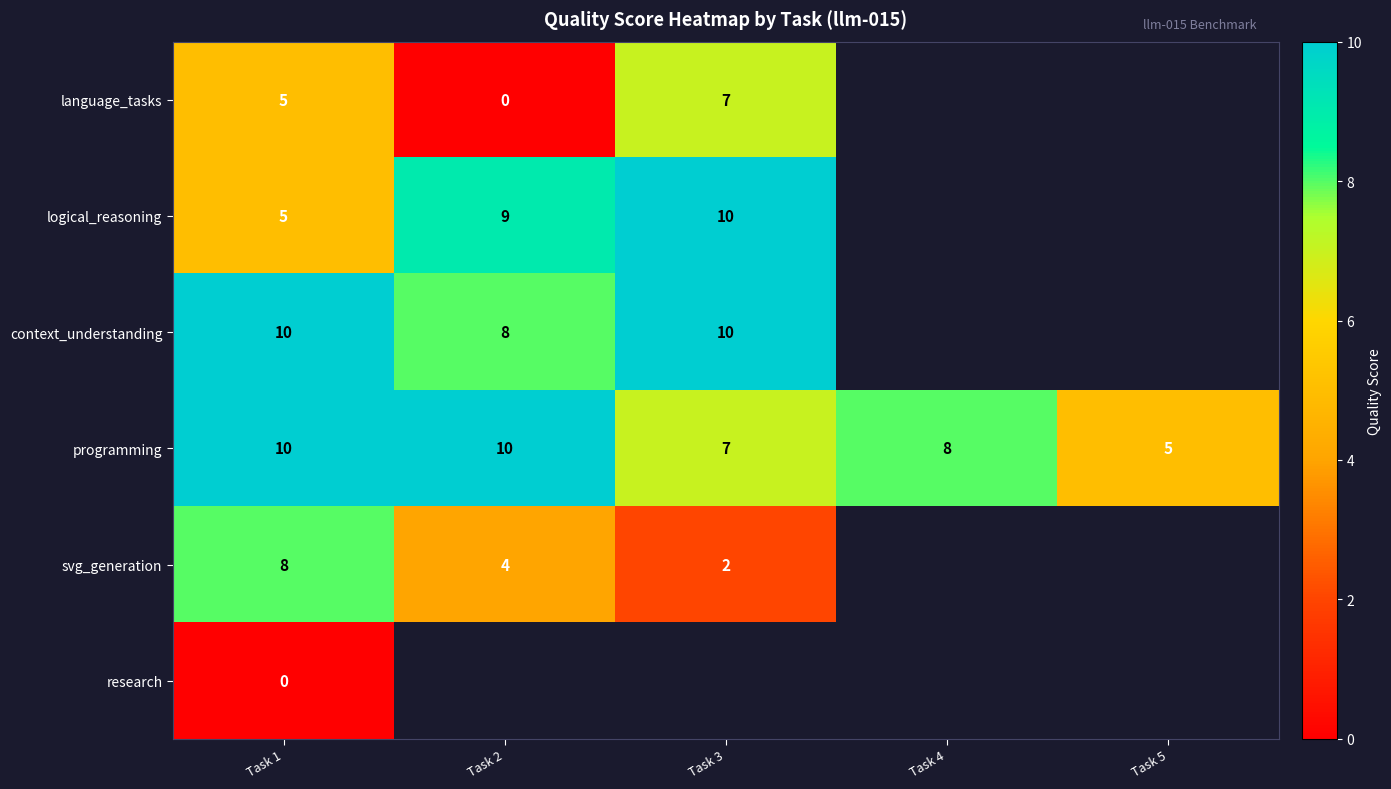

At which label does programming reach its minimum?

Task 5